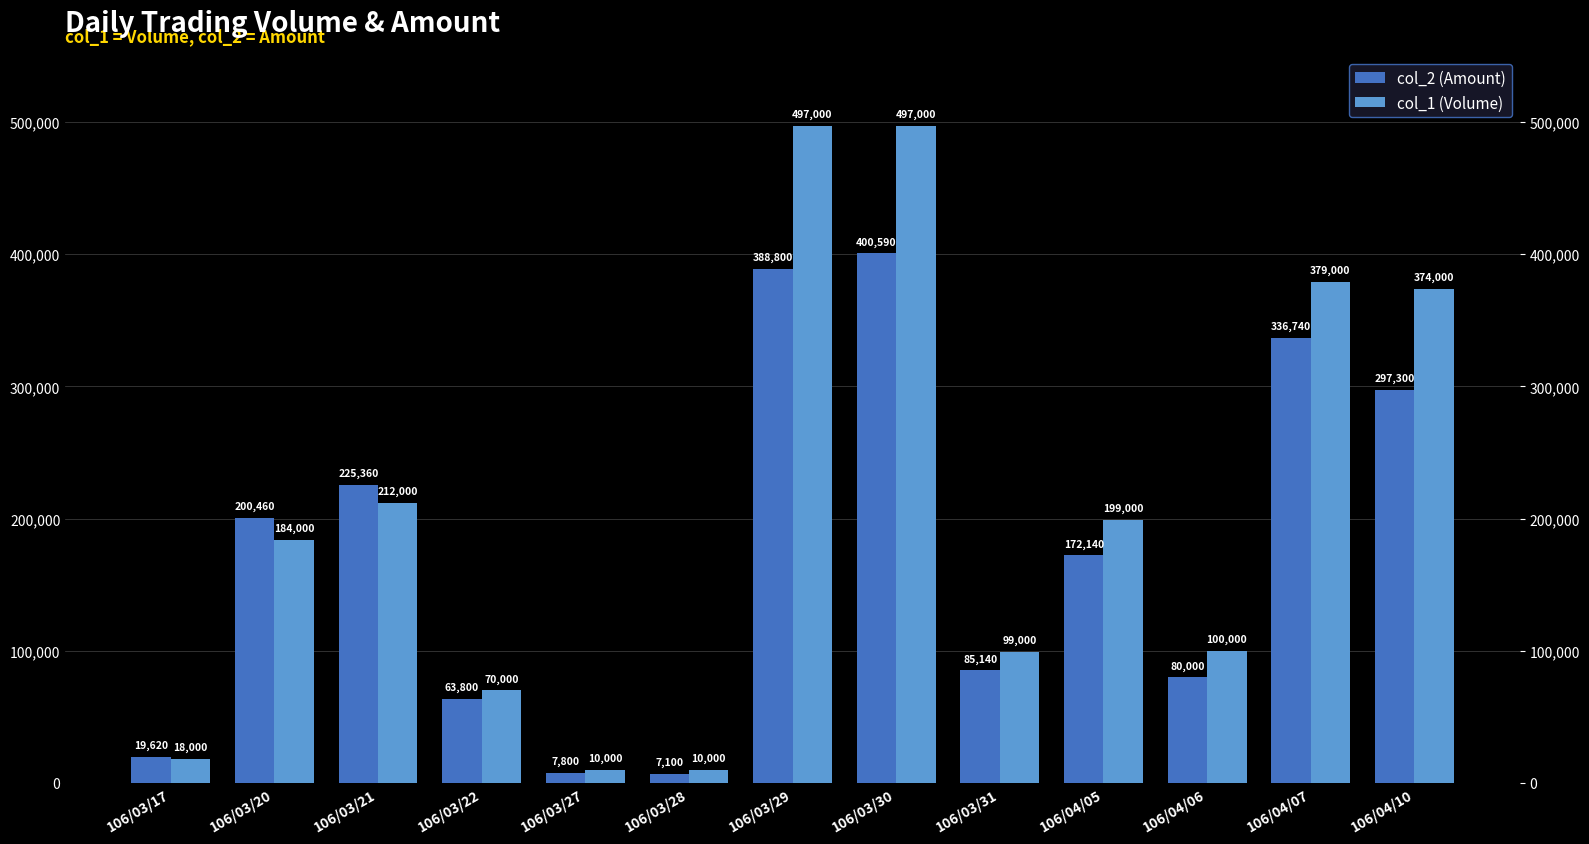

What is the sum of all col_1 (Volume) values?

2649000